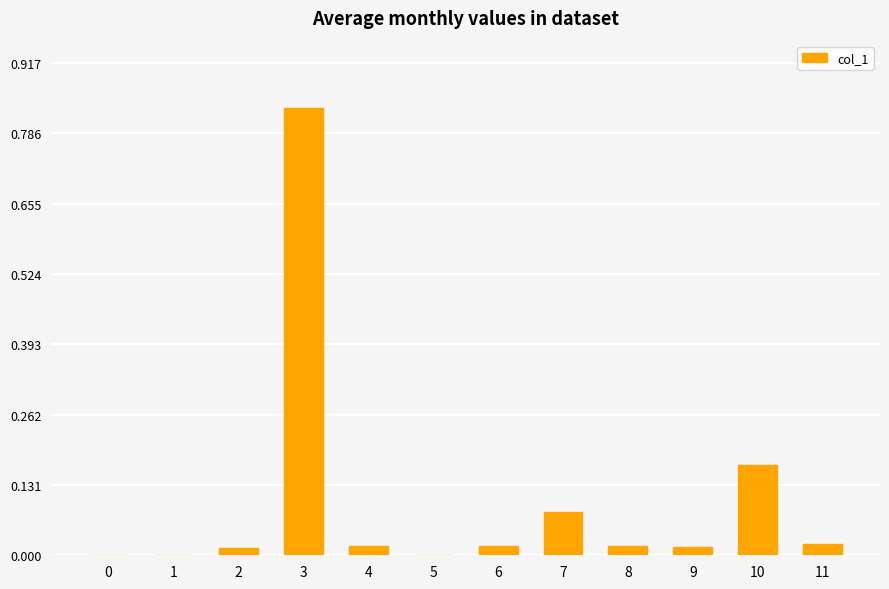

What is the sum of all values?

1.2